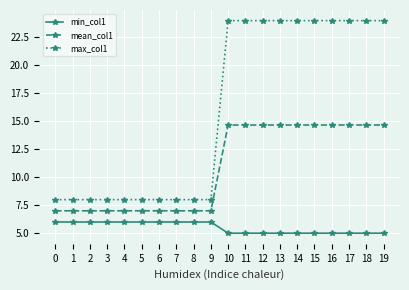

What is the average value of the min_col1 series?

5.5